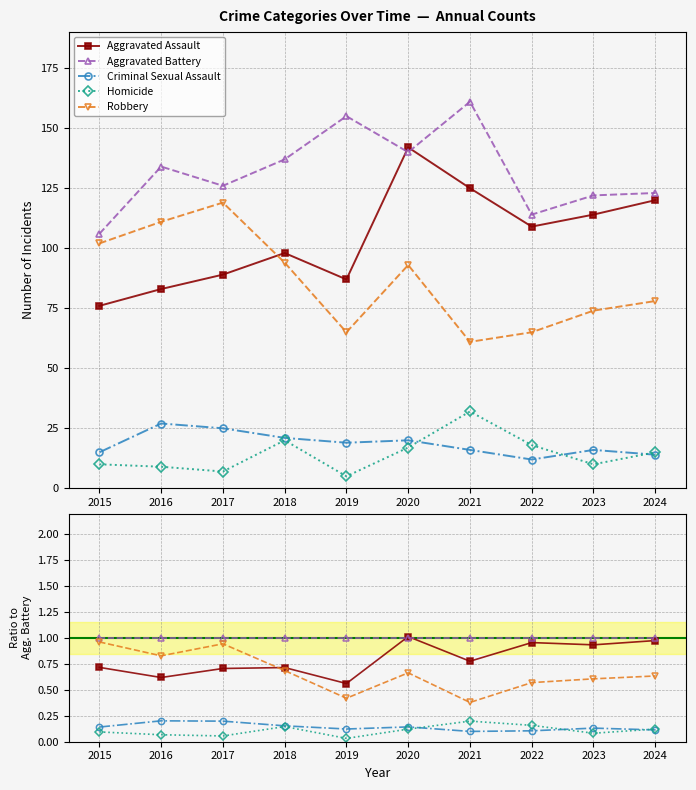

True or false: Homicide and Aggravated Battery intersect in this chart.

False